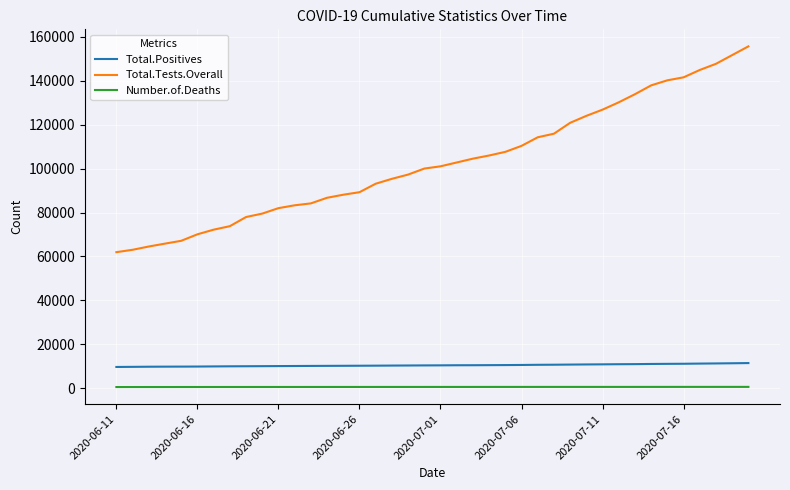

How many categories are shown in the chart?

40